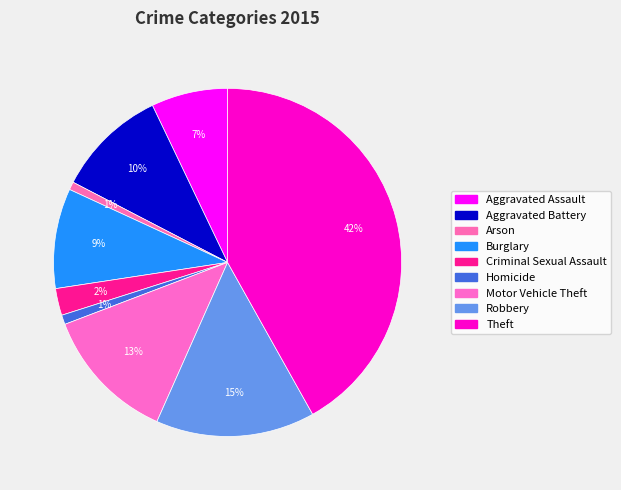

To the nearest percent, what is the difference between the Burglary and Homicide slice percentages?

8%